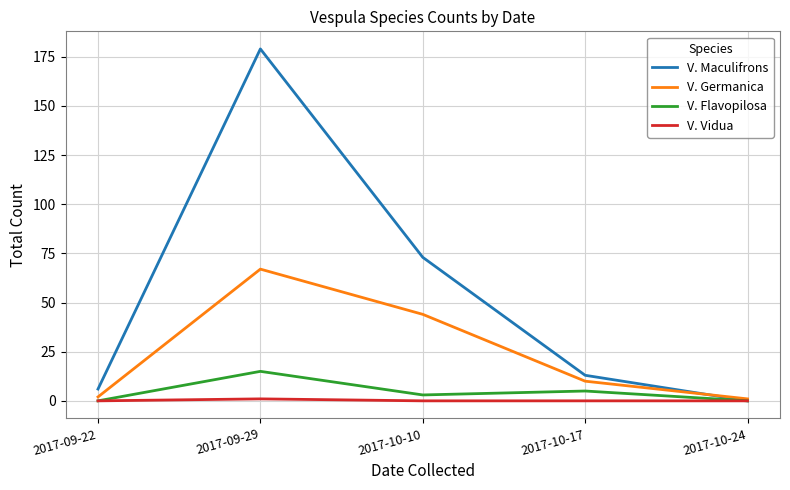

Is it true that V. Maculifrons equals 73 at 2017-10-10?

True